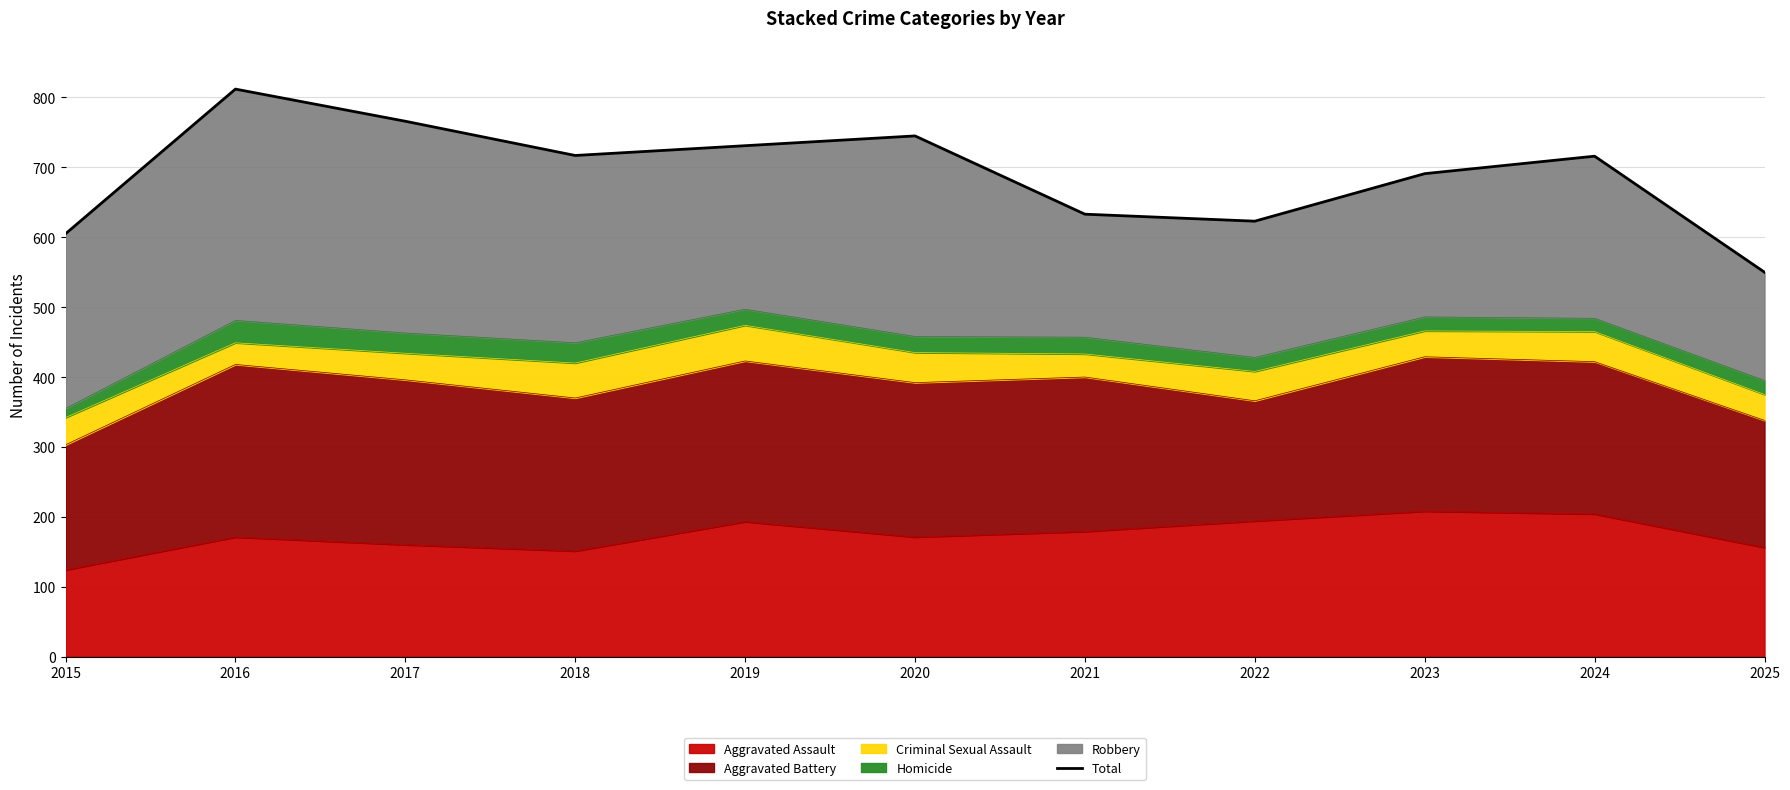

How many lines are shown in the chart?

1